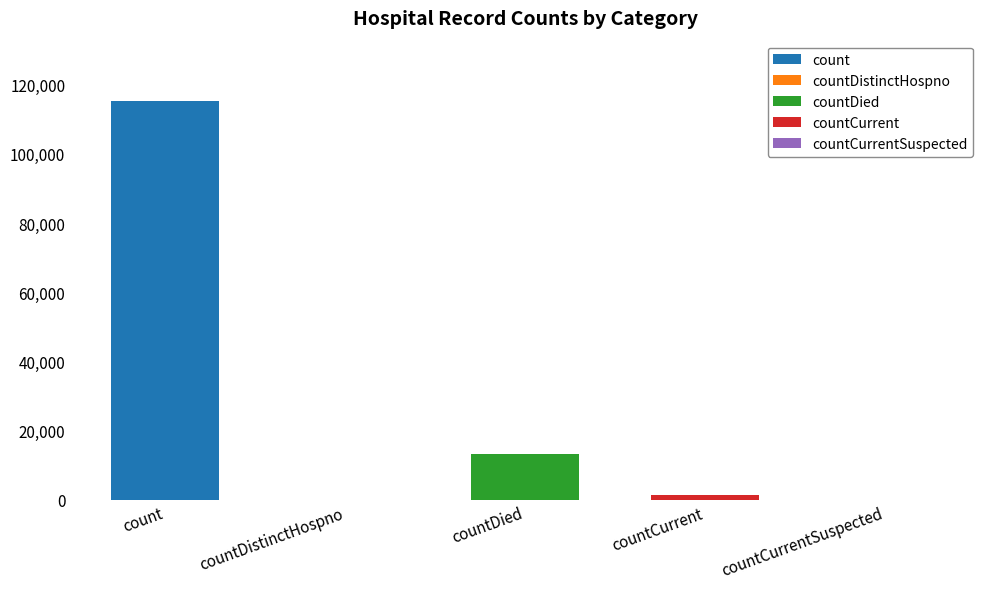

What is the difference between the maximum and minimum values?

115379